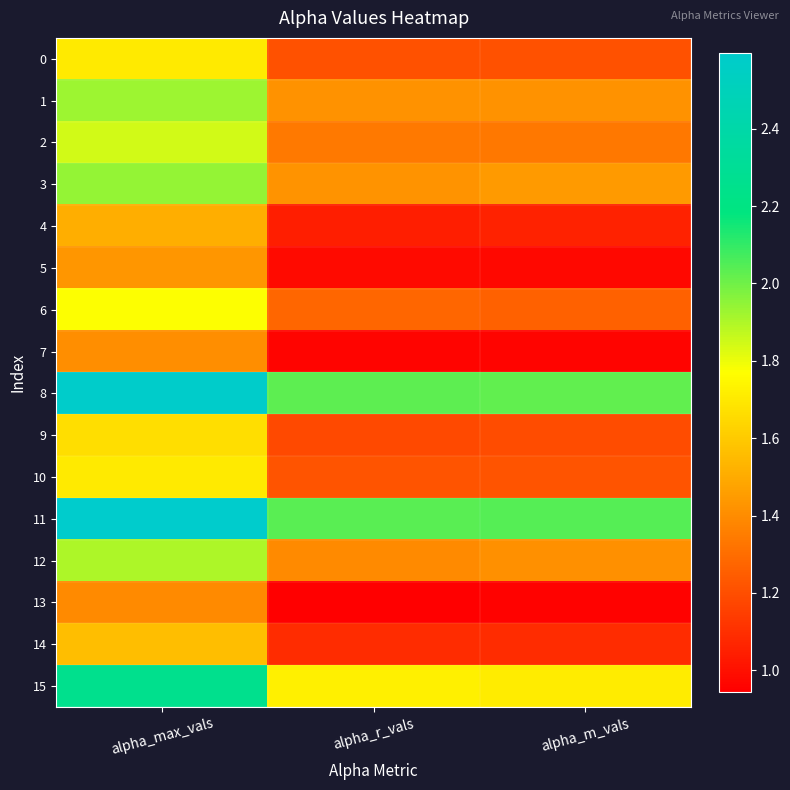

Between alpha_m_vals and alpha_r_vals, which is larger?

alpha_r_vals